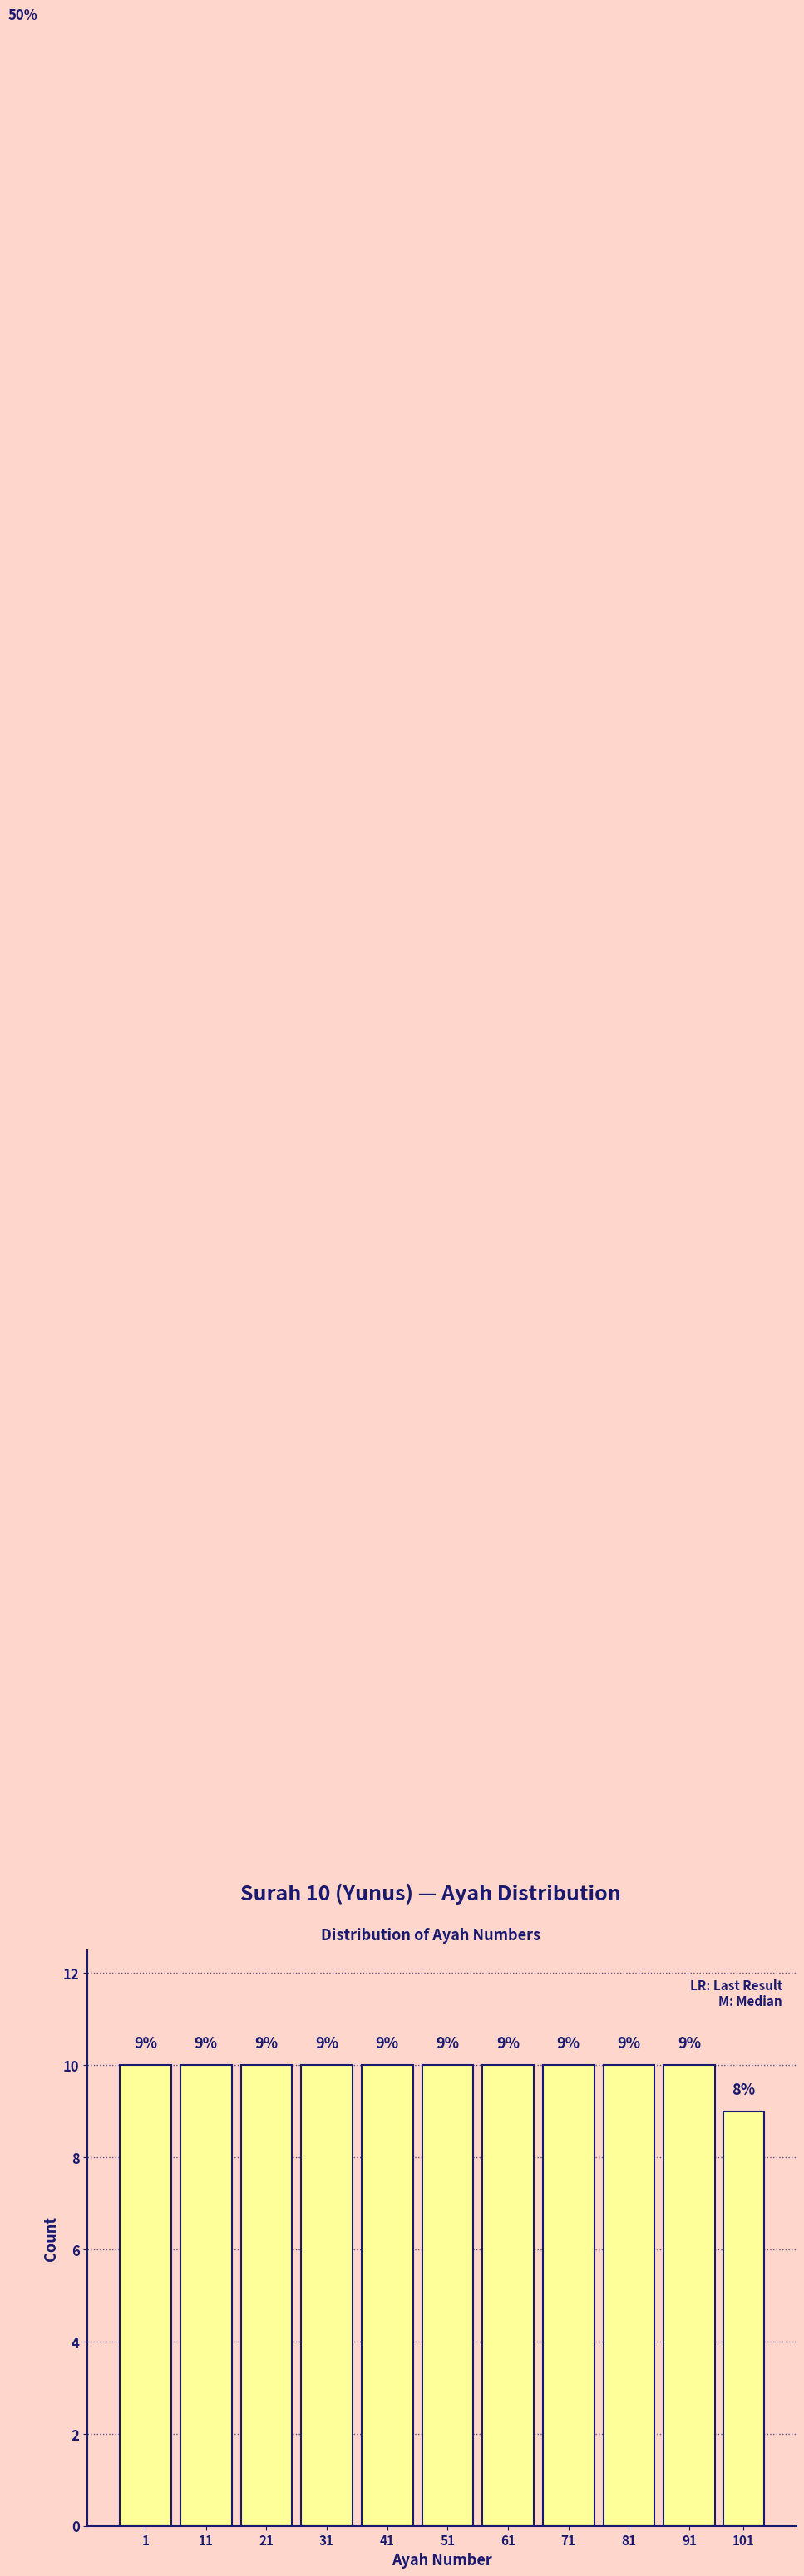

Reading left to right, extract all data points from this chart.

1=10	11=10	21=10	31=10	41=10	51=10	61=10	71=10	81=10	91=10	101=9